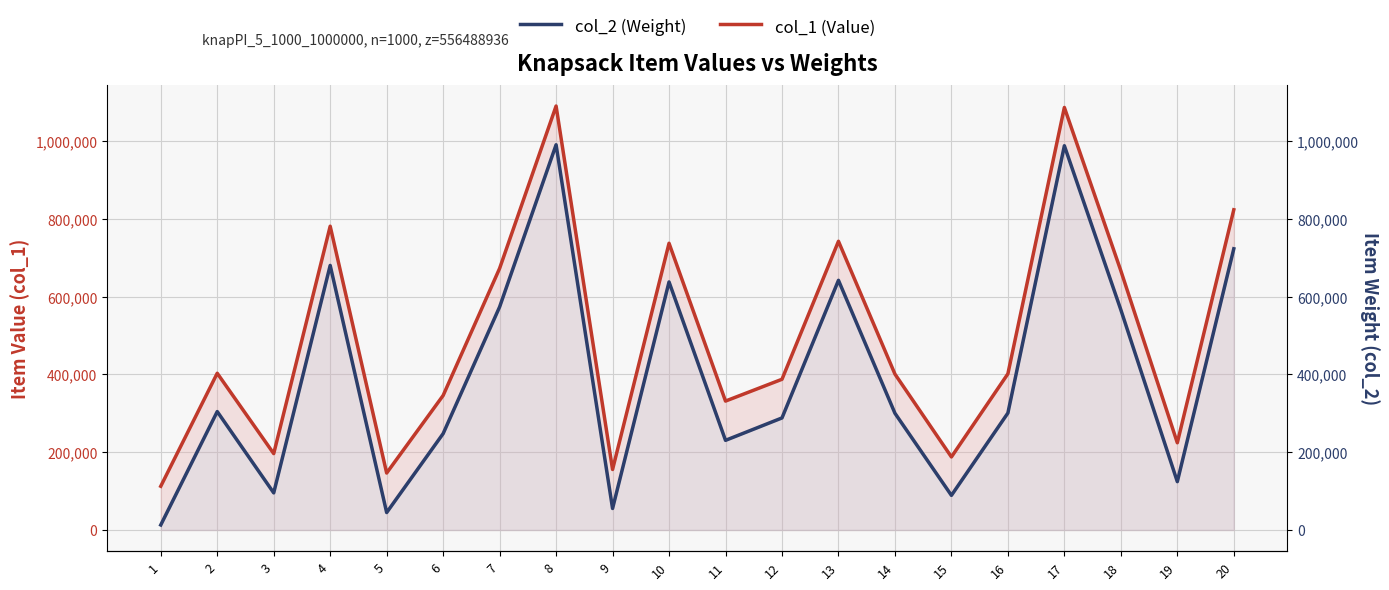

What is the value of the col_2 (Weight) point at the 13th from the left?

641772